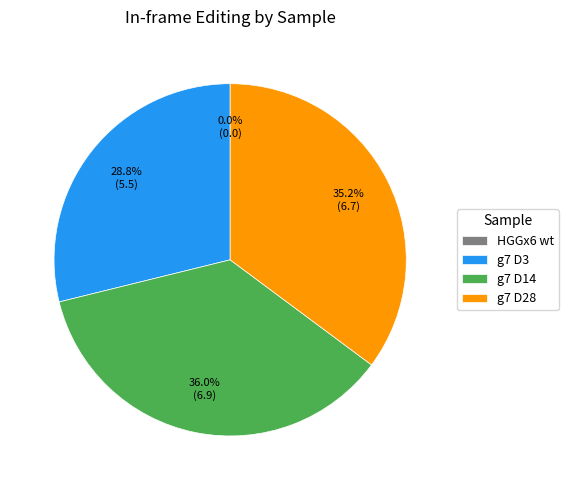

Is the sum of g7 D28 and g7 D3 greater than half?

Yes